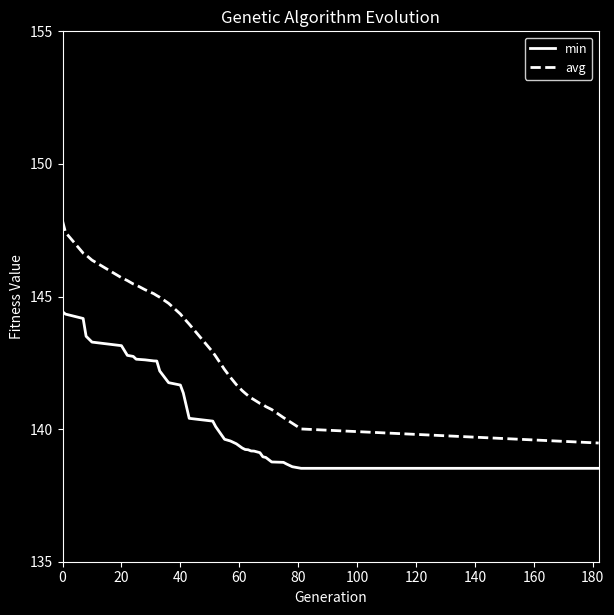

True or false: min and avg cross at least once.

False